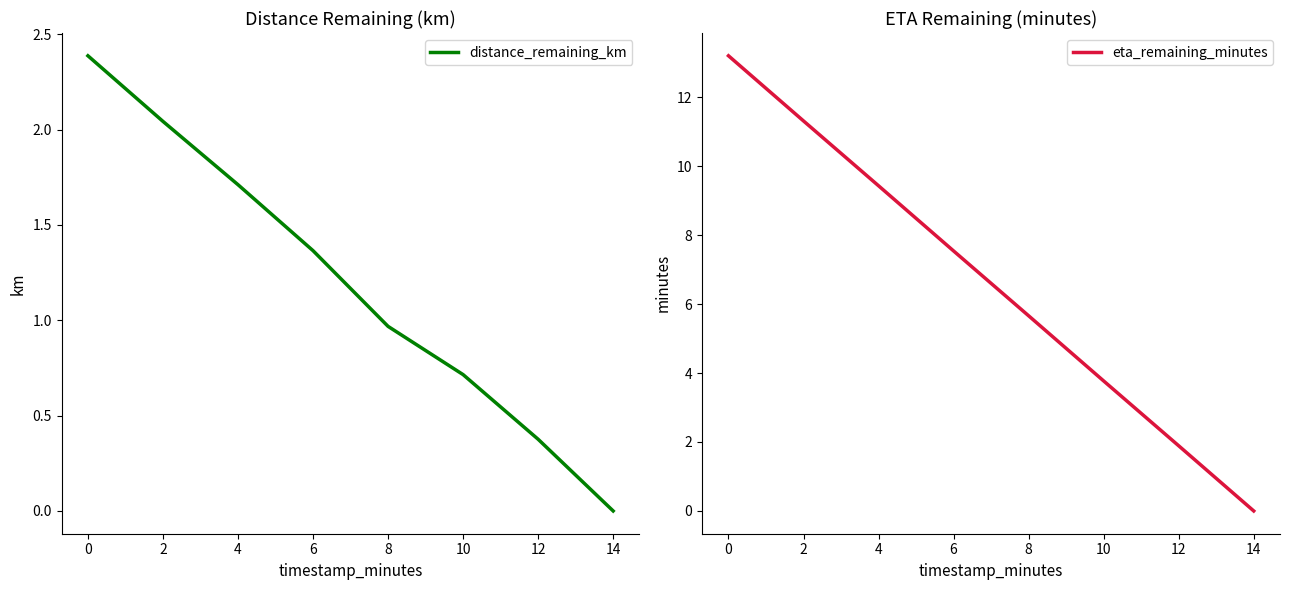

What is the approximate value of eta_remaining_minutes at 4?

9.4